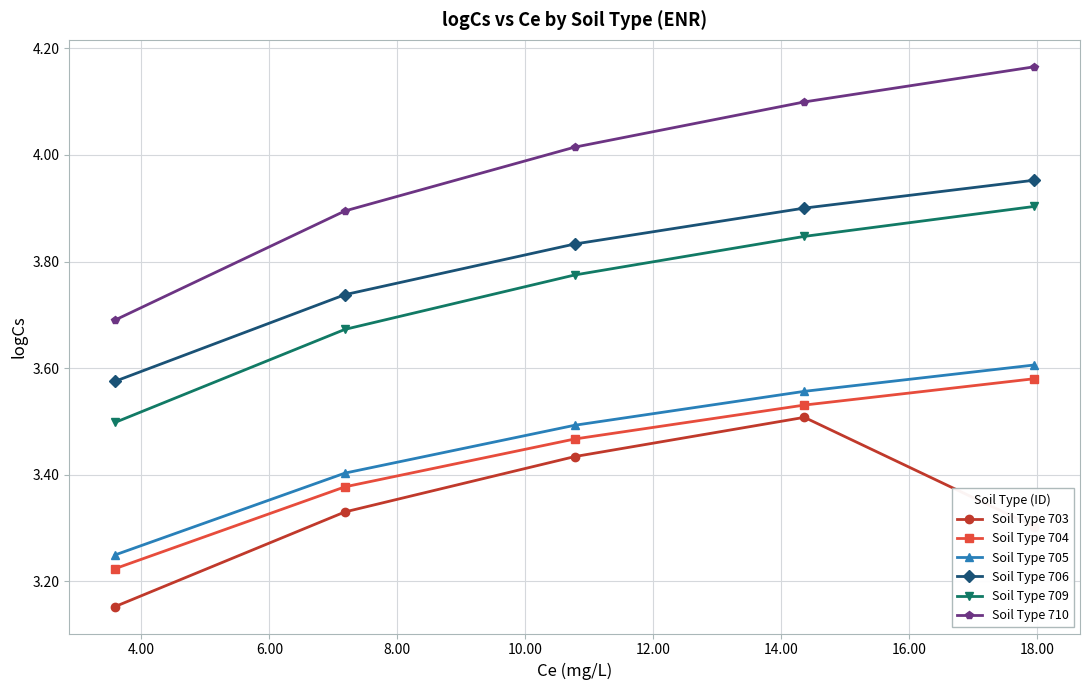

True or false: Soil Type 709 and Soil Type 703 cross at least once.

False